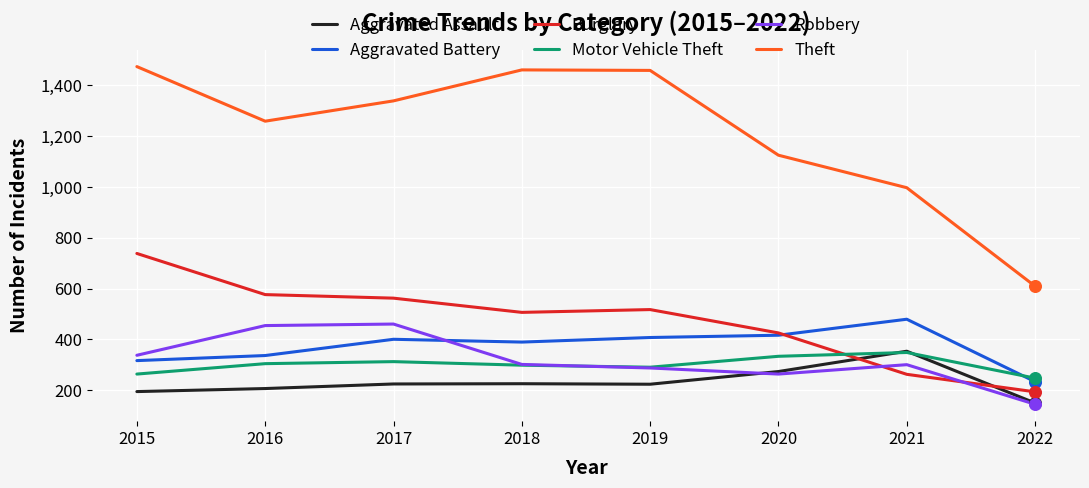

Is the value of Aggravated Battery at 2018 greater than the value of Theft at 2021?

No